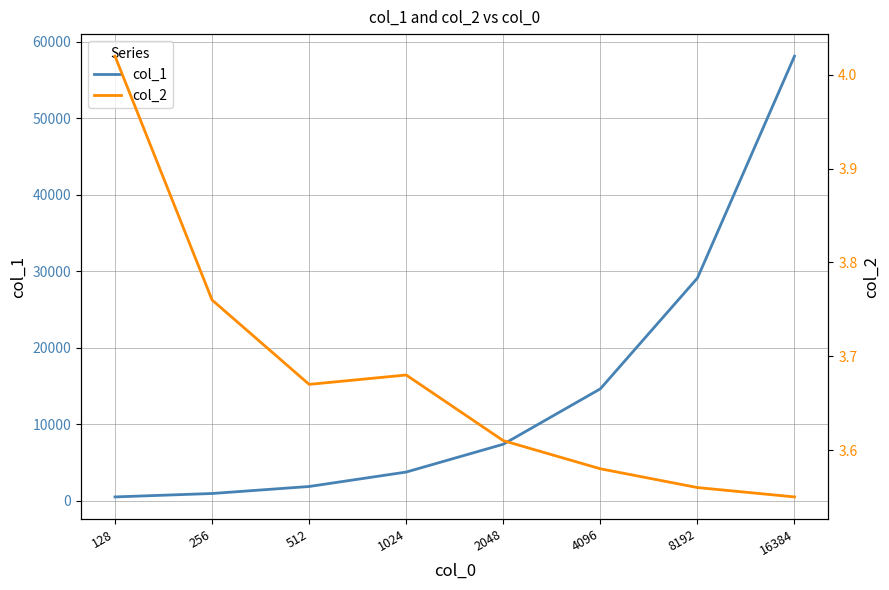

What is the difference between the col_2 values at 128 and 512?

0.3